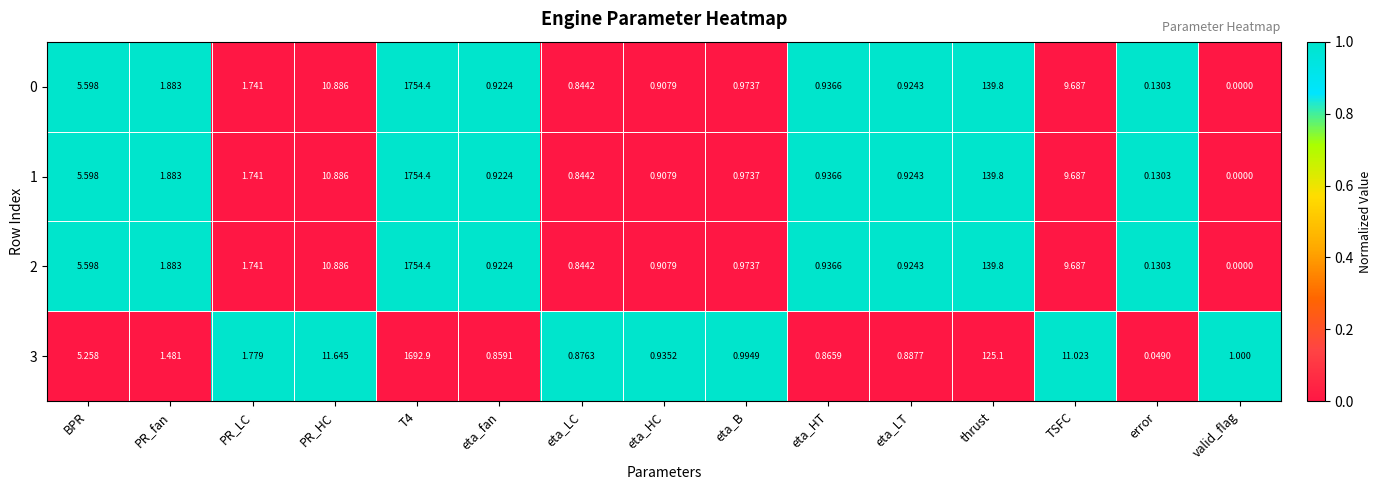

At which category is the sum across all series the highest?

T4